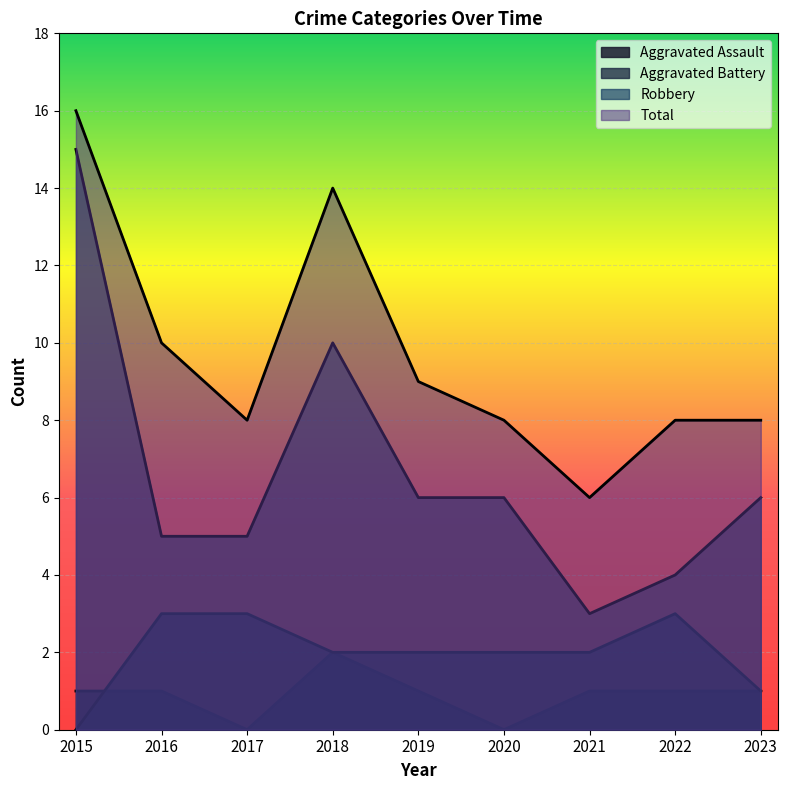

The value of Aggravated Battery at 2023 is 1. True or false?

False